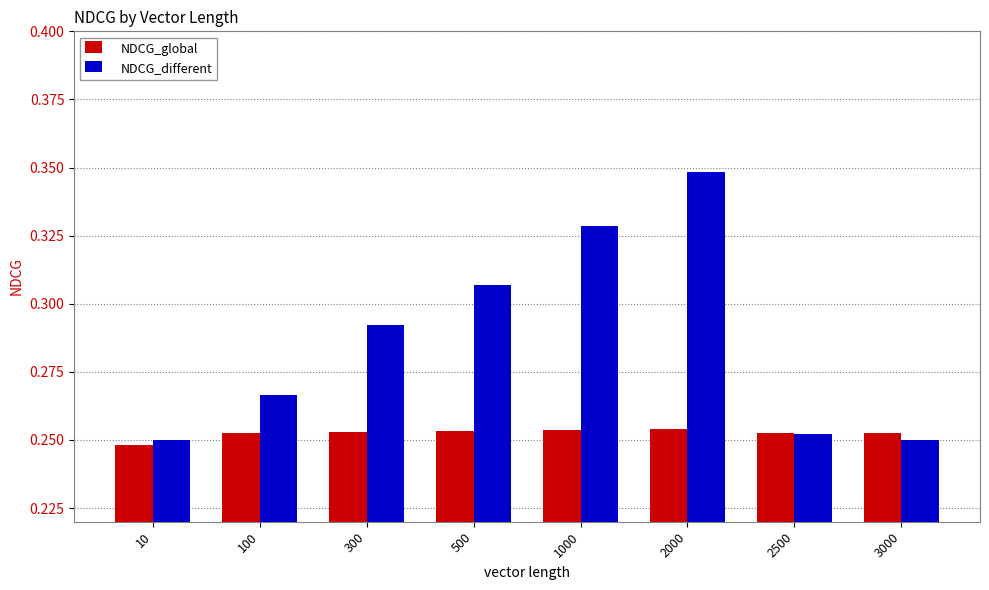

List the series in order of their peak value, lowest first.

NDCG_global, NDCG_different